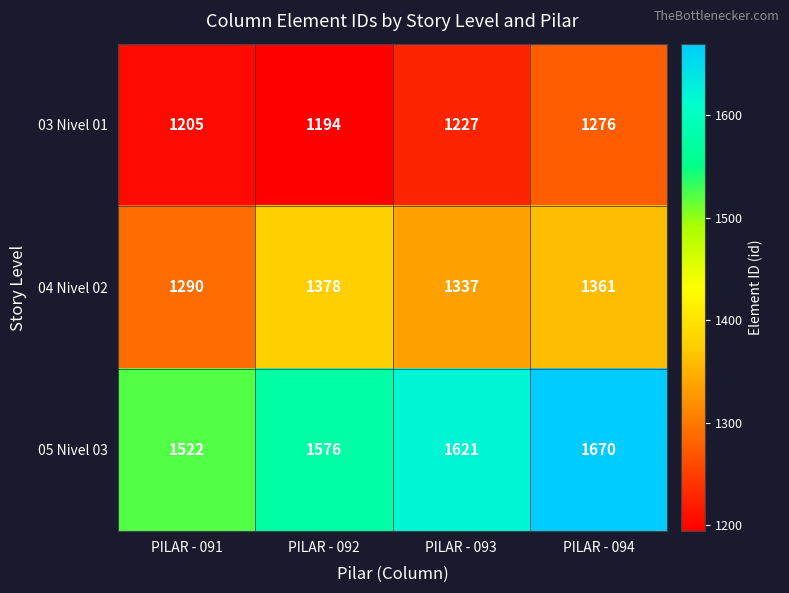

List the series in order of their overall mean, highest first.

05 Nivel 03, 04 Nivel 02, 03 Nivel 01